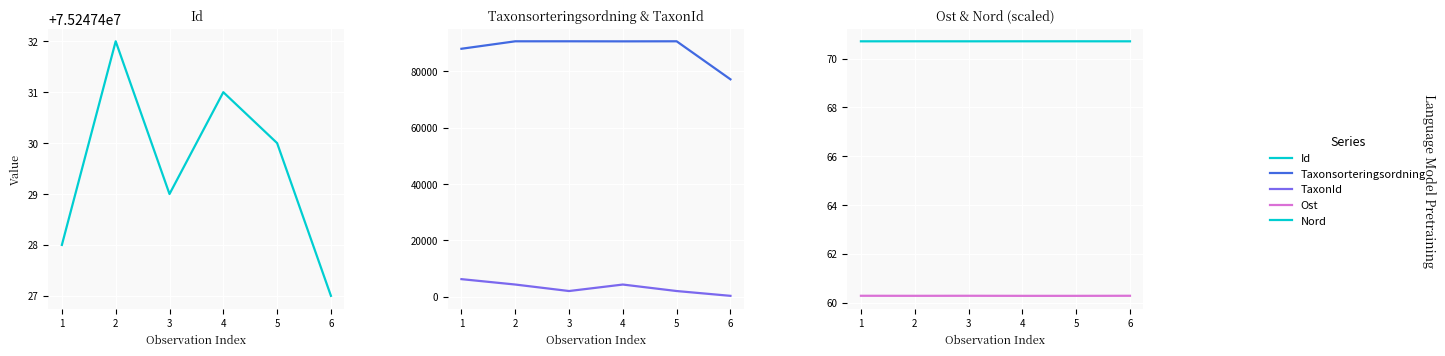

What is the total value across all series at 2?

75342594.0